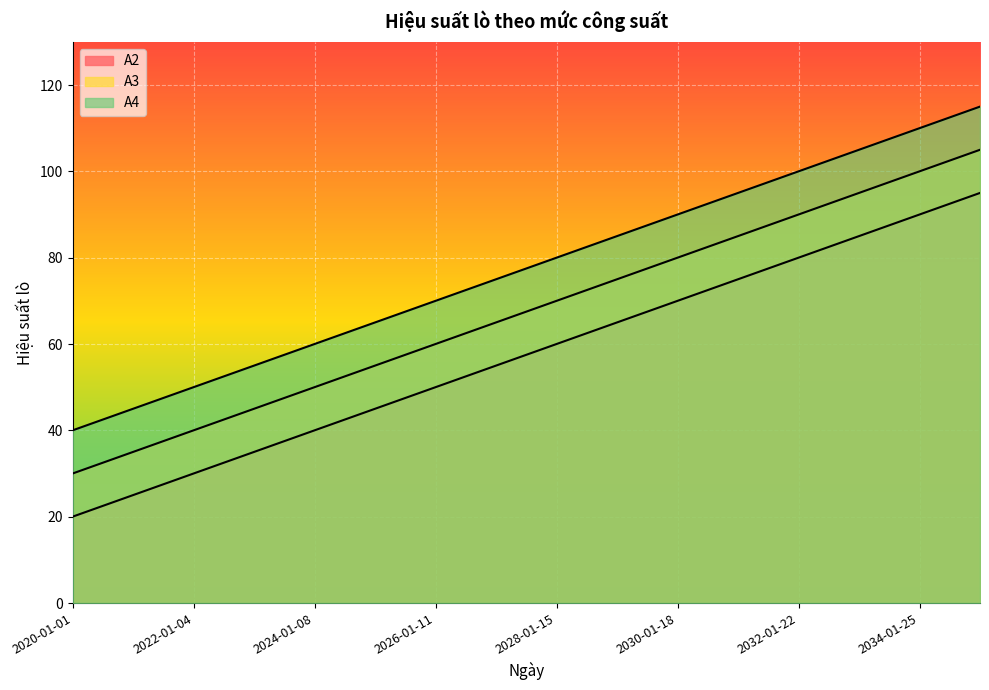

Which series has the largest total across all categories?

A4